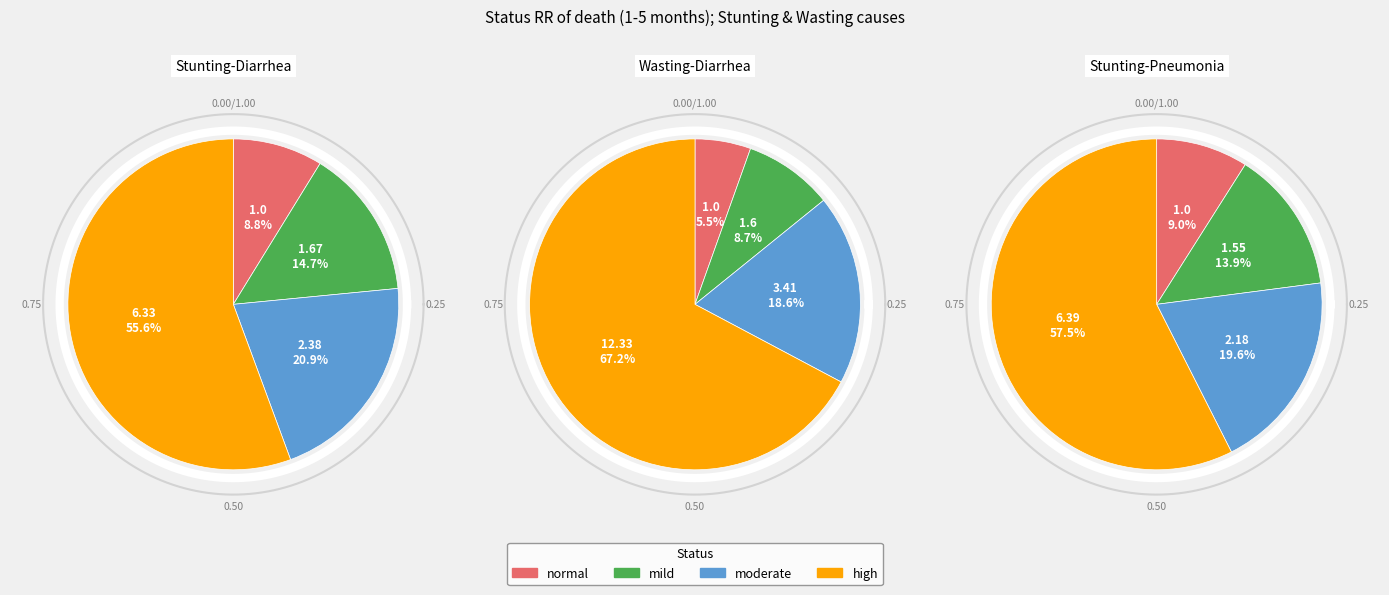

How much of the chart is everything except moderate?

79.1%